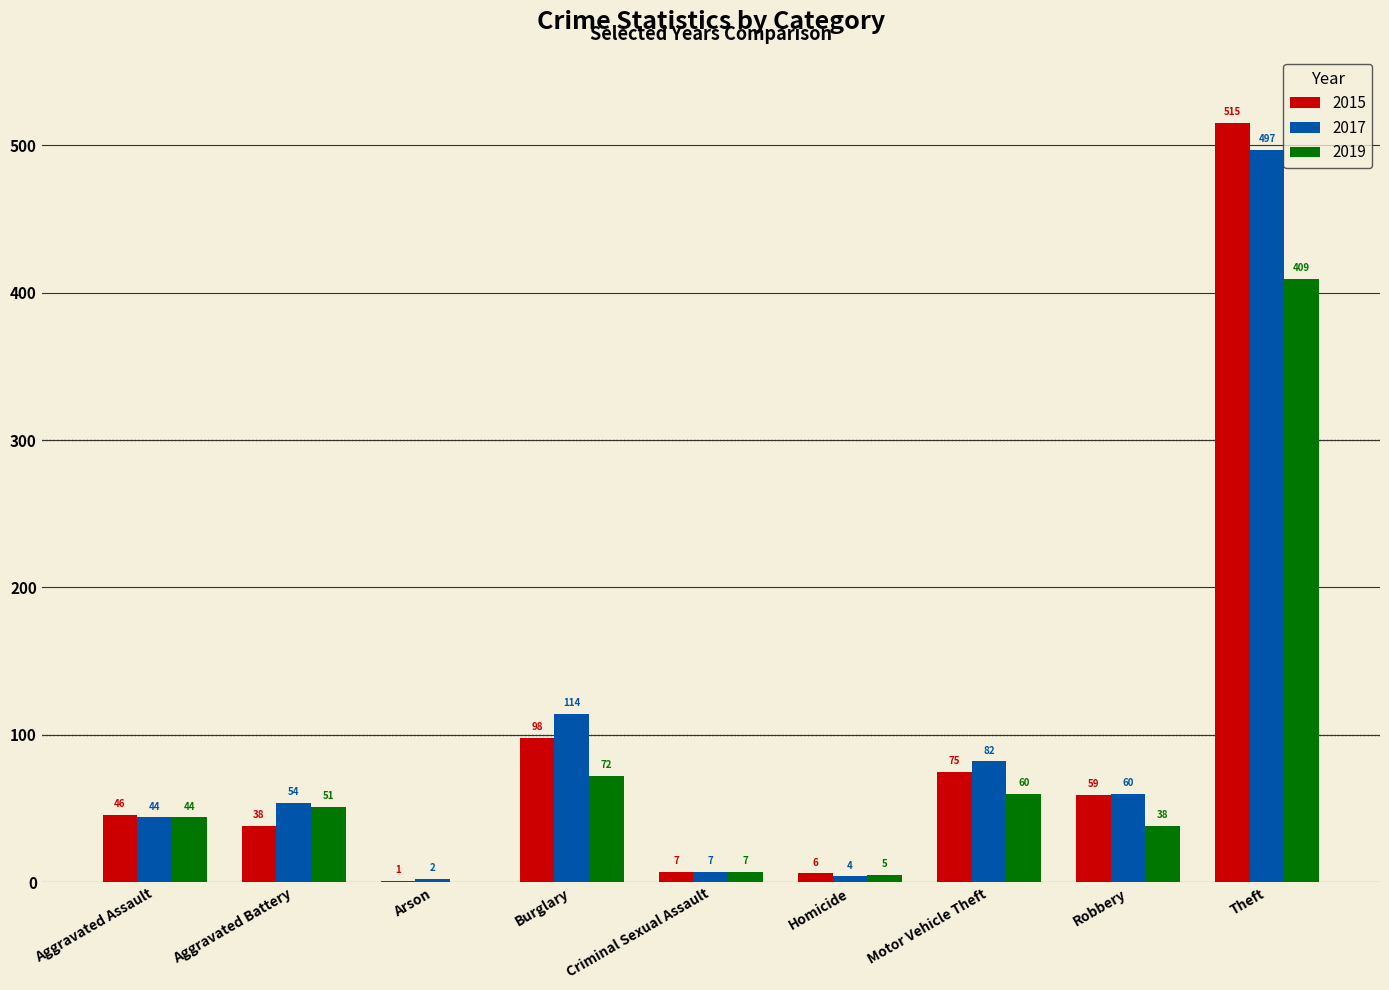

What is the total value across all series at Homicide?

15